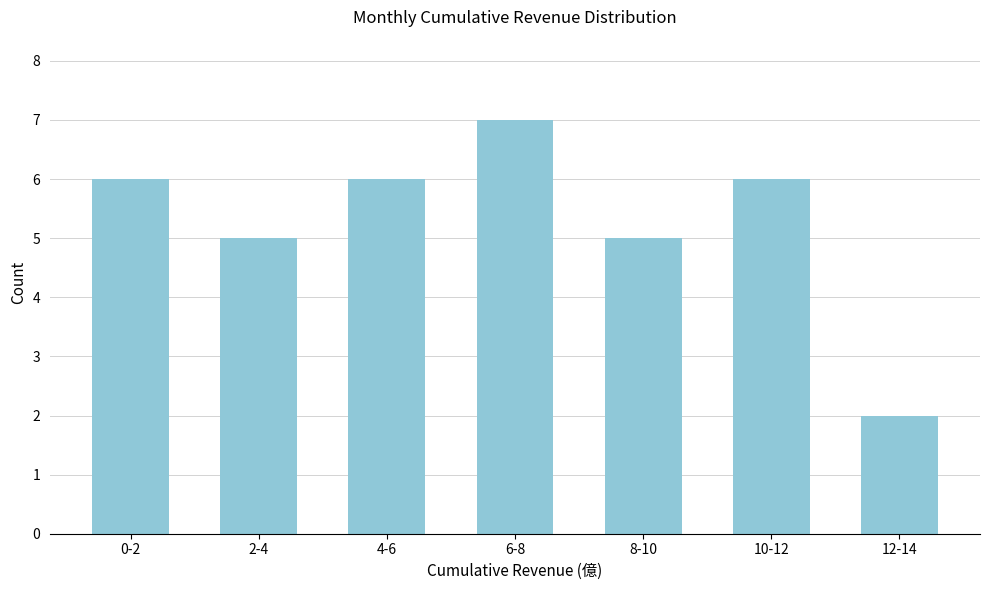

Reading left to right, transcribe all the data shown in this chart.

6	5	6	7	5	6	2